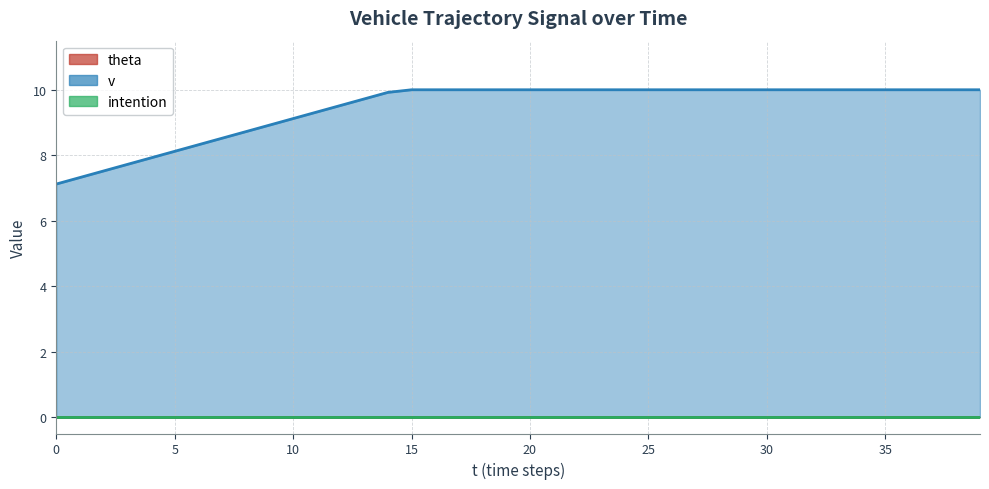

True or false: v and intention cross at least once.

False